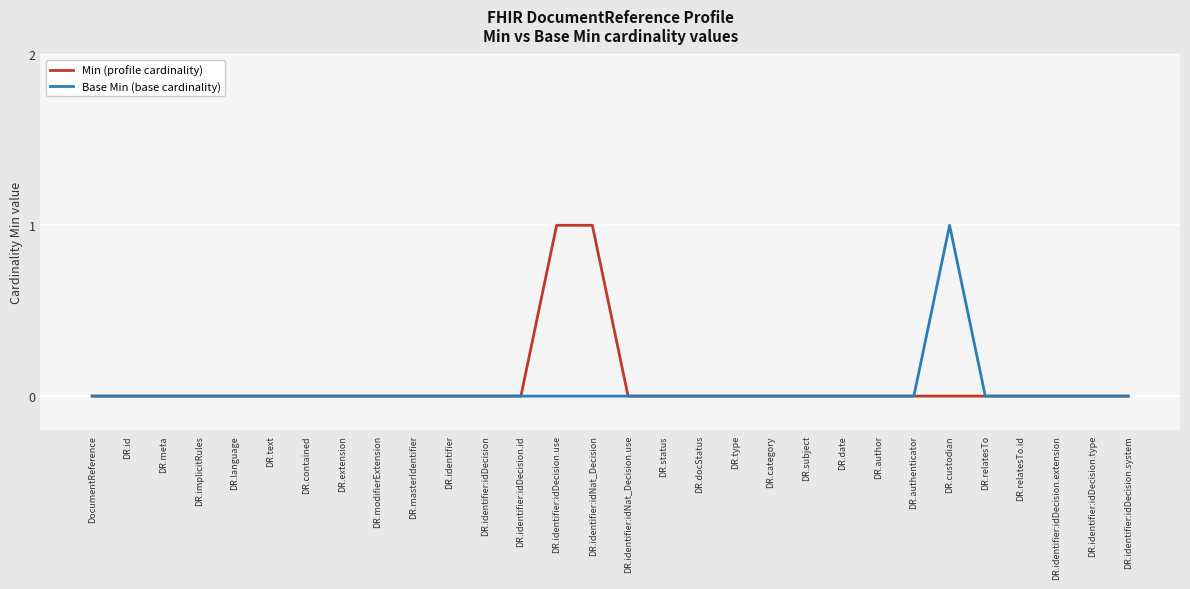

Is it true that Base Min (base cardinality) equals 0 at DR.contained?

True